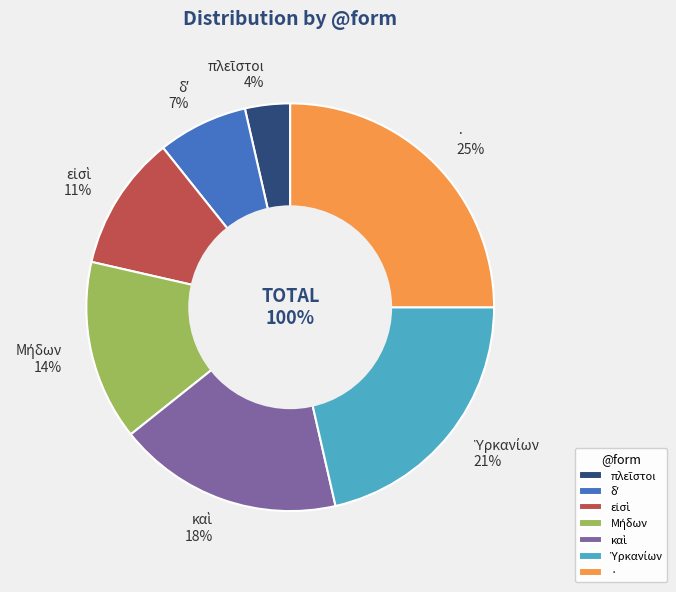

How many slices are in this pie chart?

7